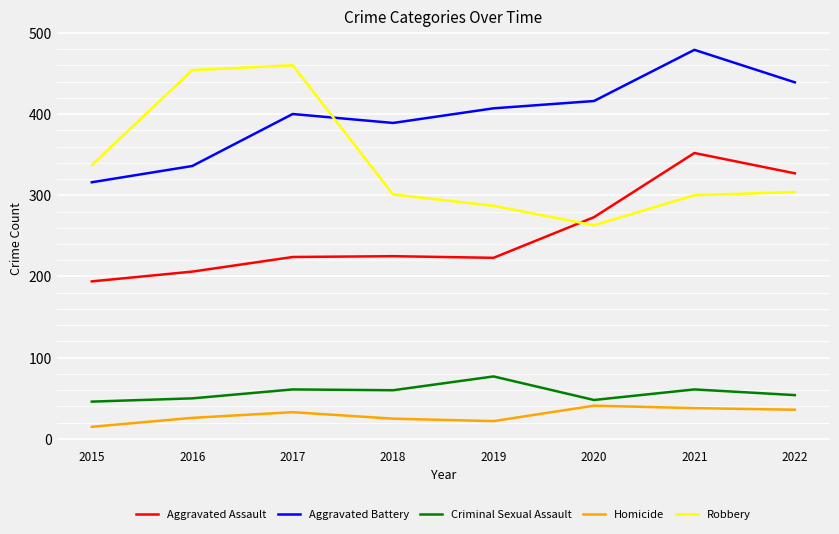

What is the total value across all series at 2018?

1000